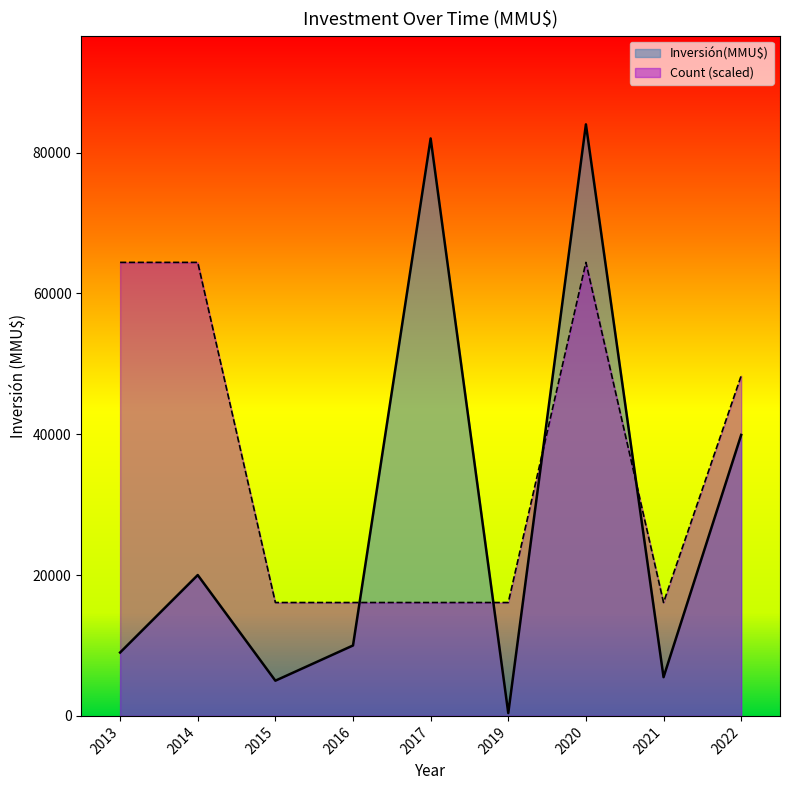

Does the chart have visible grid lines?

No